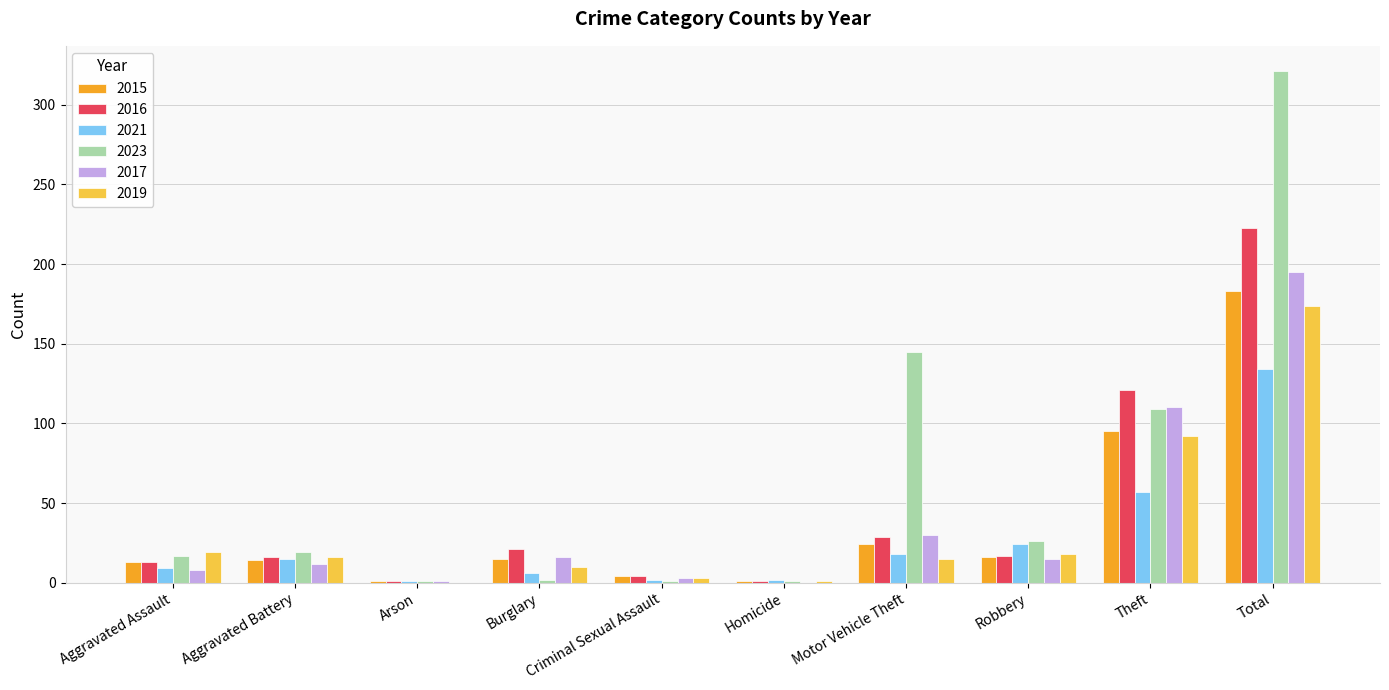

Which series has the largest total across all categories?

2023